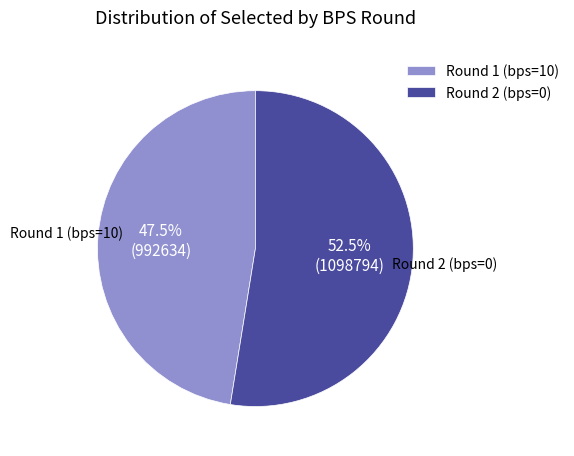

Which slice represents more than half of the pie?

Round 2 (bps=0)